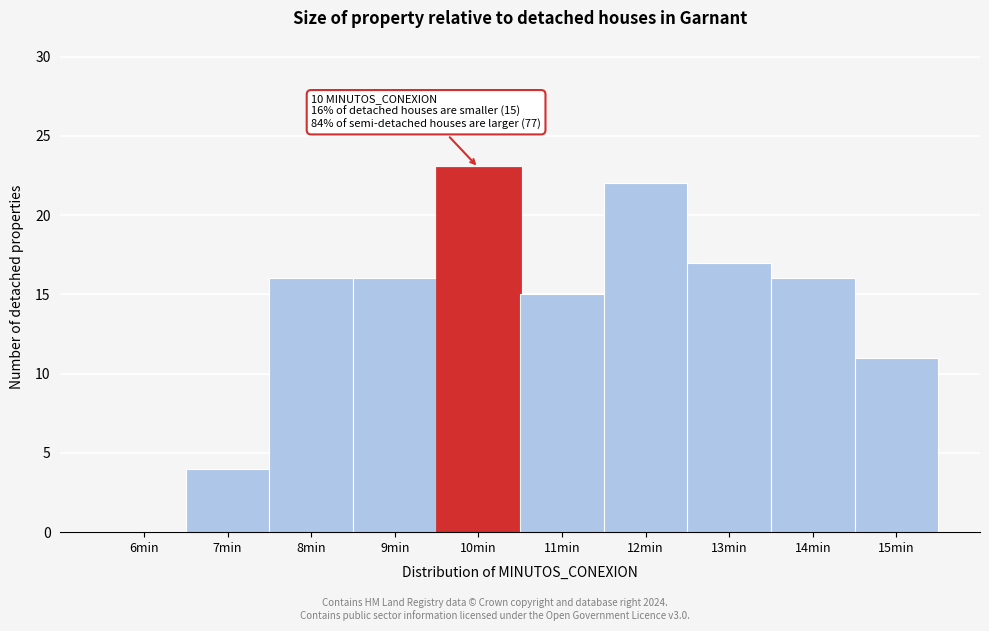

Reading left to right, list all the values displayed in this chart.

6min=0	7min=4	8min=16	9min=16	10min=23	11min=15	12min=22	13min=17	14min=16	15min=11